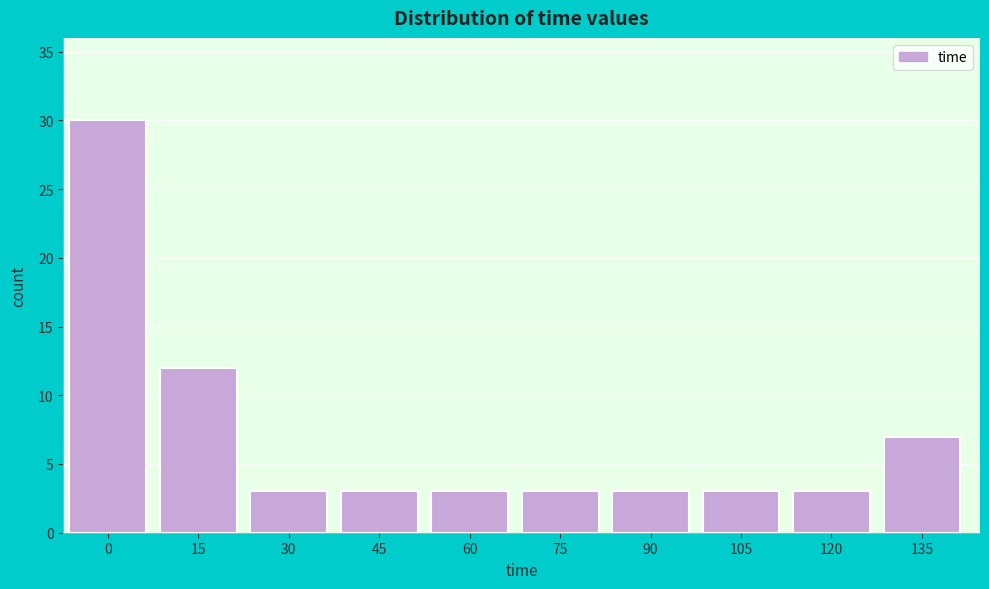

Reading right to left, extract all data points from this chart.

7	3	3	3	3	3	3	3	12	30